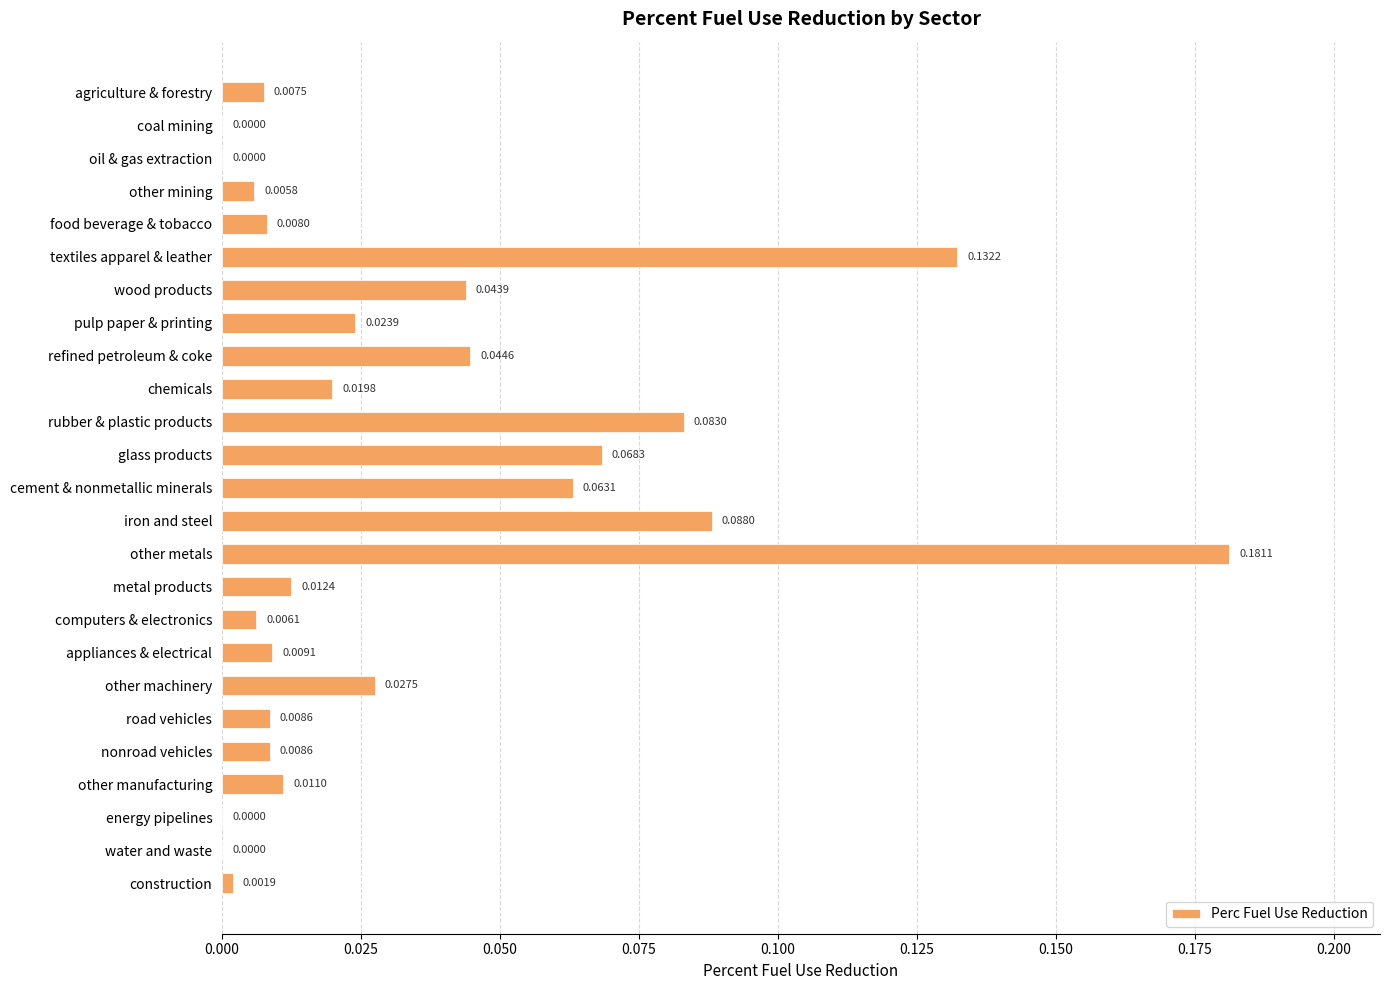

Which has a higher value, water and waste or cement & nonmetallic minerals?

cement & nonmetallic minerals